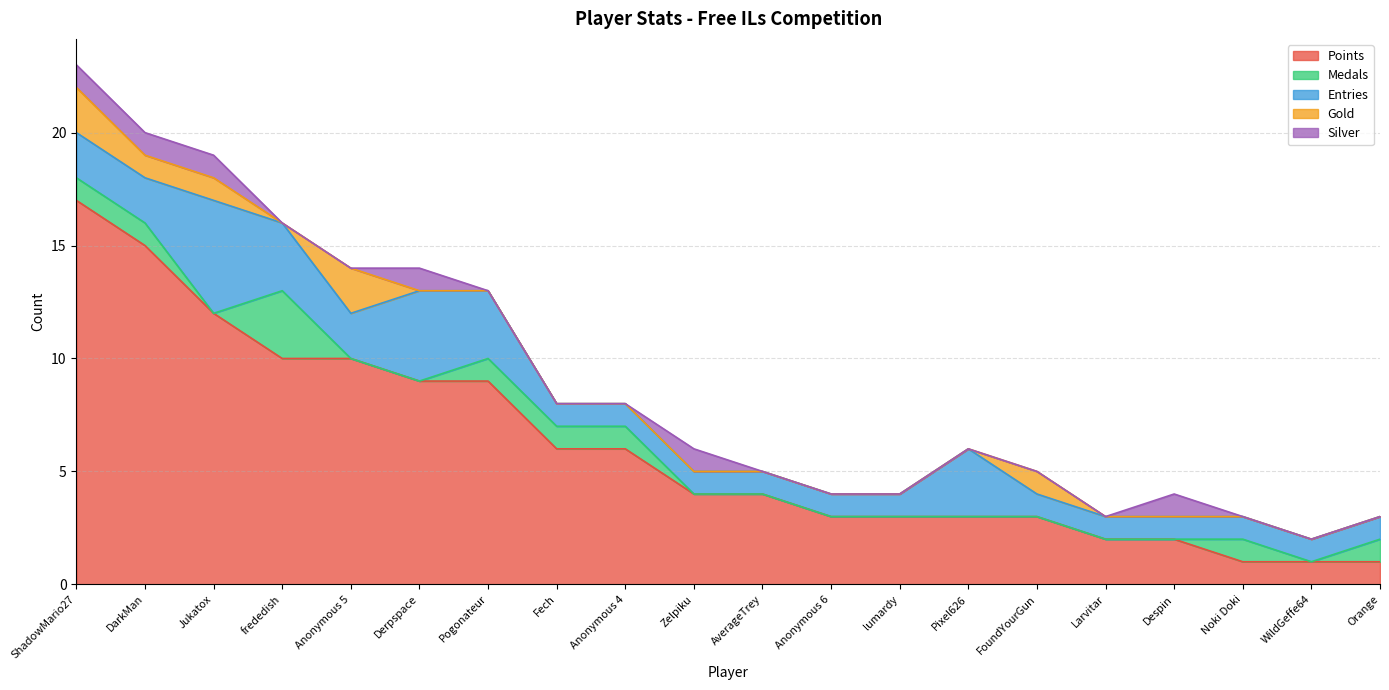

Rank the series by their maximum value, from lowest to highest.

Silver, Gold, Medals, Entries, Points